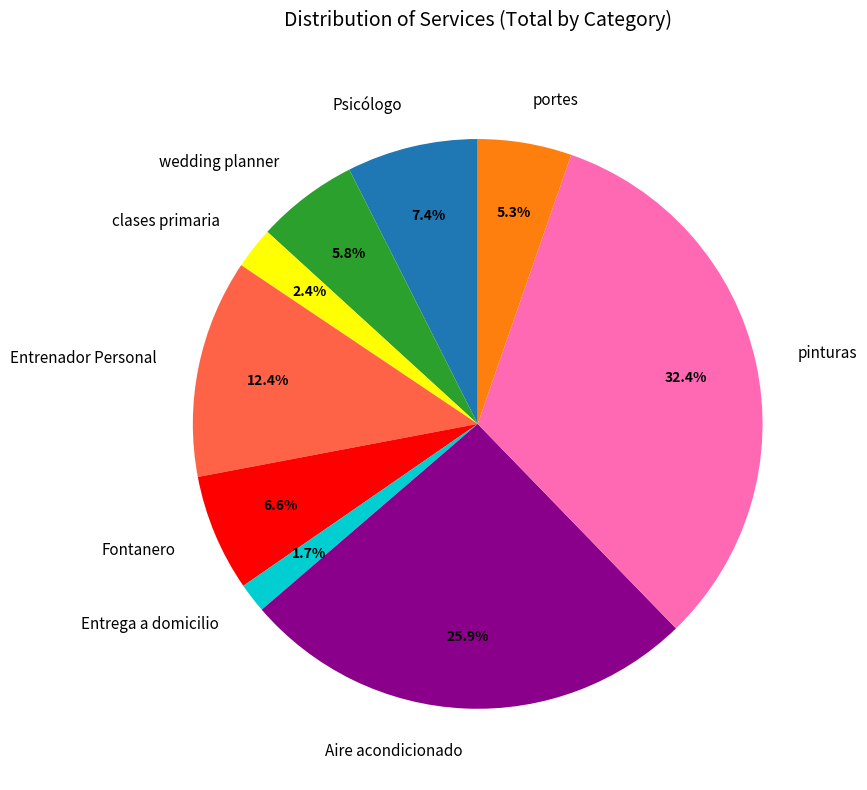

What is the largest slice in the pie chart?

pinturas